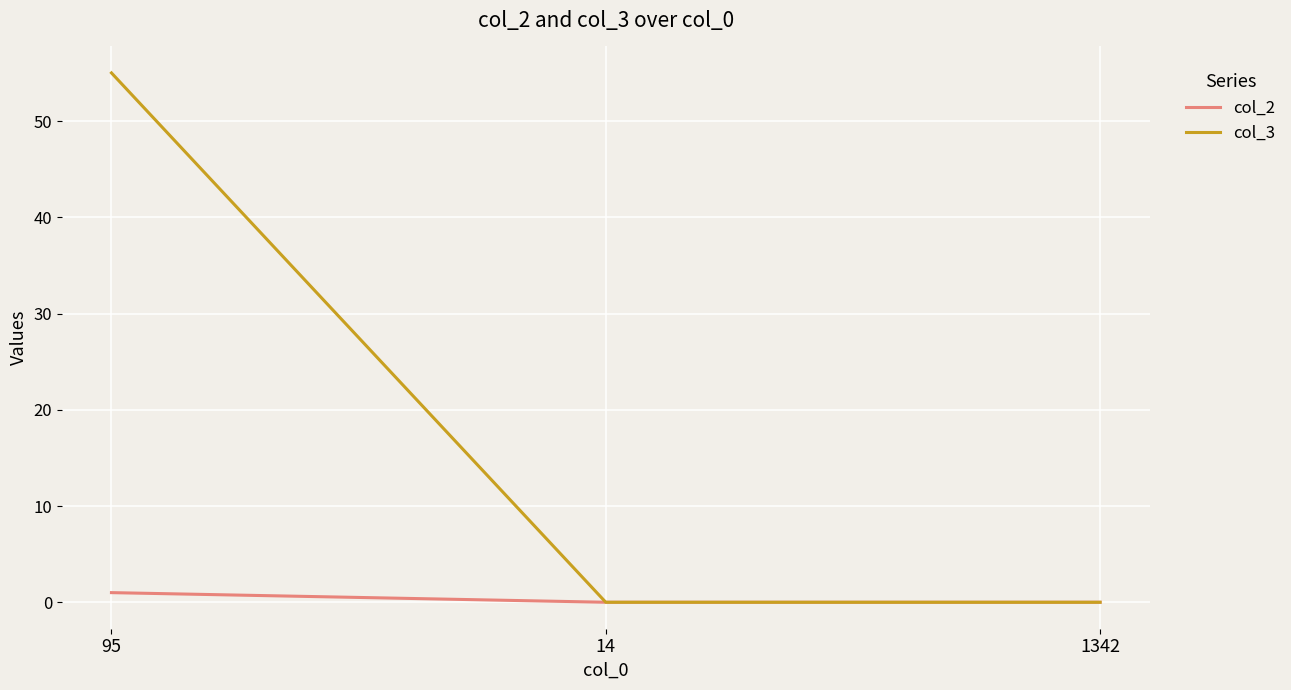

Rank the series by their average value, from lowest to highest.

col_2, col_3